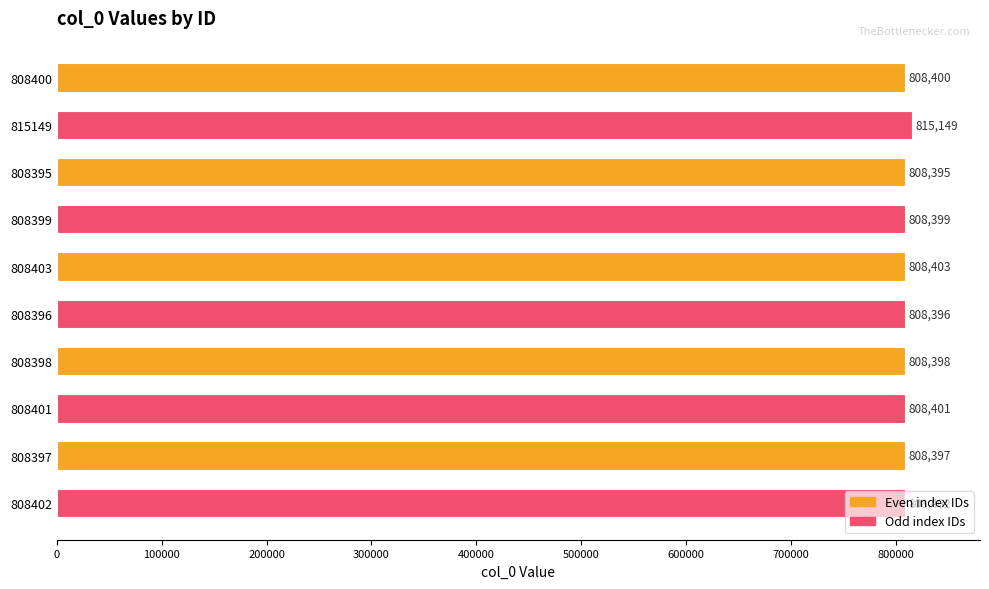

What is the average value?

809074